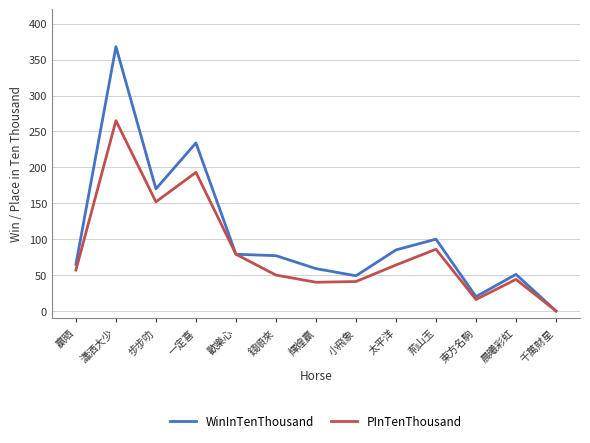

Which series has the widest spread of values?

WinInTenThousand